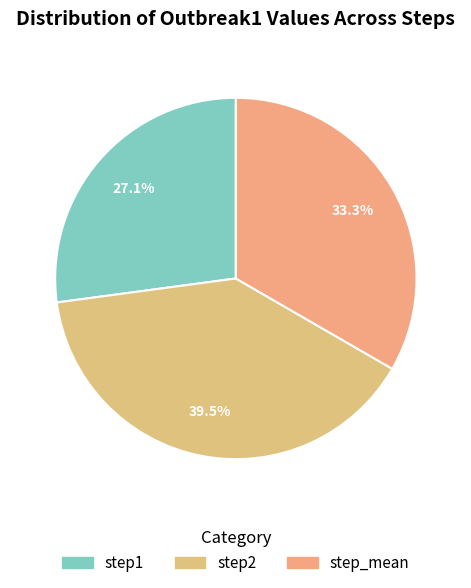

To the nearest percent, what is the average slice percentage?

33%